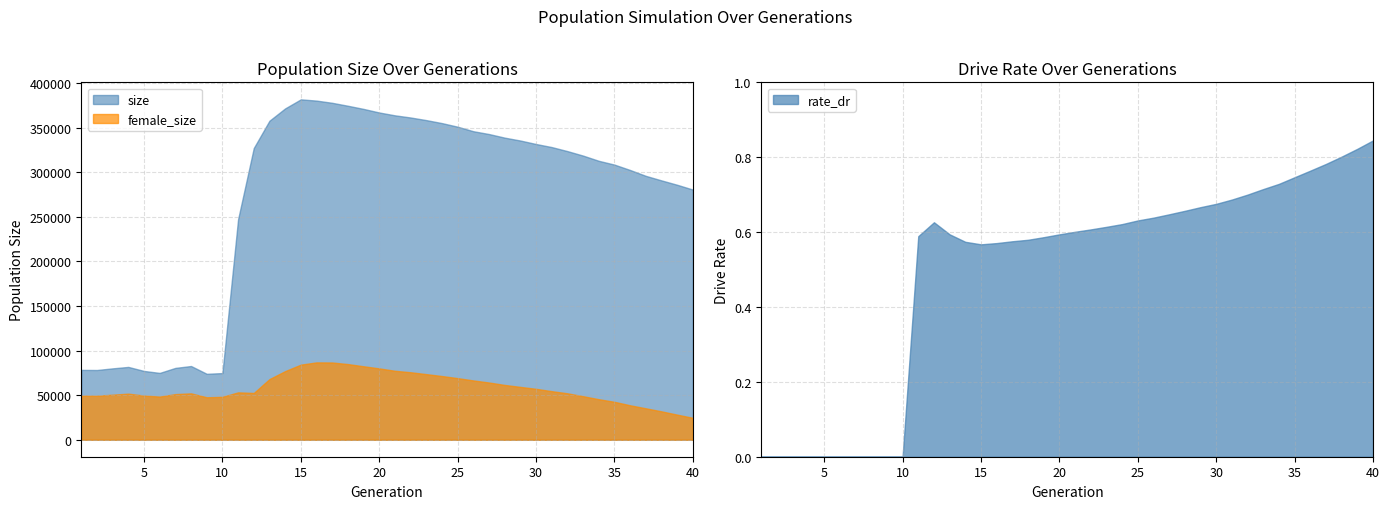

Reading left to right, transcribe all the data shown in this chart.

size: 78315.0	78193.0	80038.0	81649.0	77134.0	74926.0	80549.0	82659.0	73928.0	74735.0	247275.0	327171.0	357824.0	371640.0	381793.0	380393.0	377923.0	374613.0	371076.0	367049.0	363870.0	361444.0	358514.0	355154.0	351117.0	346048.0	342888.0	338841.0	335601.0	331712.0	328270.0	323745.0	318695.0	312863.0	308595.0	302554.0	295988.0	290880.0	285974.0	280593.0
female_size: 49399.0	49301.0	50522.0	51666.0	49518.0	48384.0	51156.0	51999.0	47594.0	48121.0	53116.0	52433.0	67979.0	76945.0	84201.0	86732.0	86624.0	84839.0	82381.0	80010.0	77307.0	75676.0	73565.0	71425.0	69082.0	66489.0	64162.0	61449.0	59246.0	57086.0	54457.0	52059.0	48818.0	45431.0	42512.0	38603.0	35242.0	31817.0	28124.0	24544.0
rate_dr: 0.0	0.0	0.0	0.0	0.0	0.0	0.0	0.0	0.0	0.0	0.6	0.6	0.6	0.6	0.6	0.6	0.6	0.6	0.6	0.6	0.6	0.6	0.6	0.6	0.6	0.6	0.6	0.7	0.7	0.7	0.7	0.7	0.7	0.7	0.7	0.8	0.8	0.8	0.8	0.8